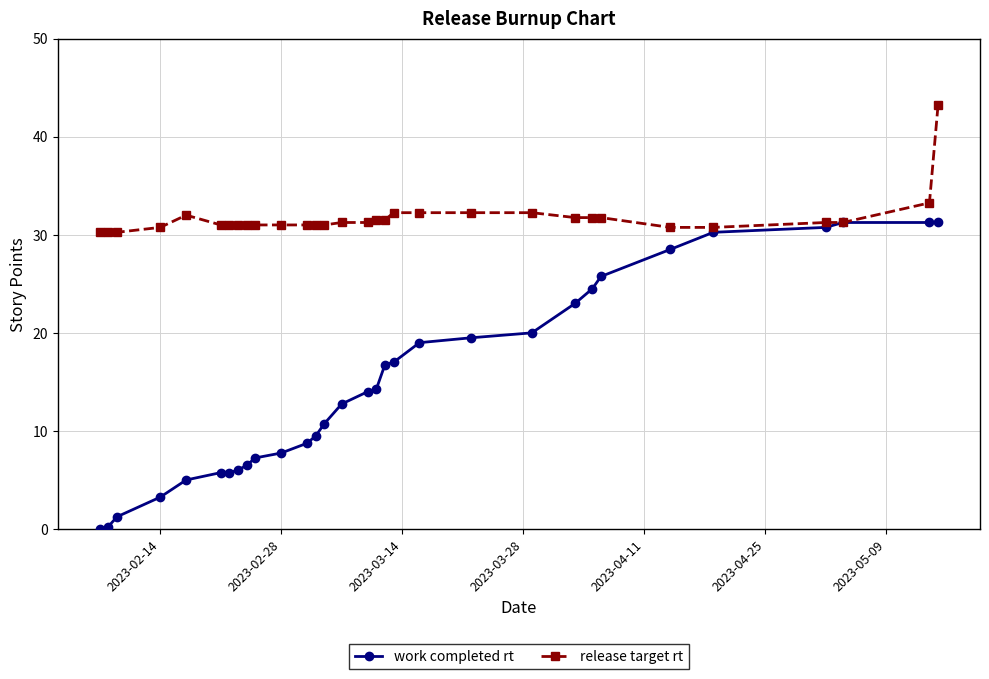

Which series has the largest total across all categories?

release target rt